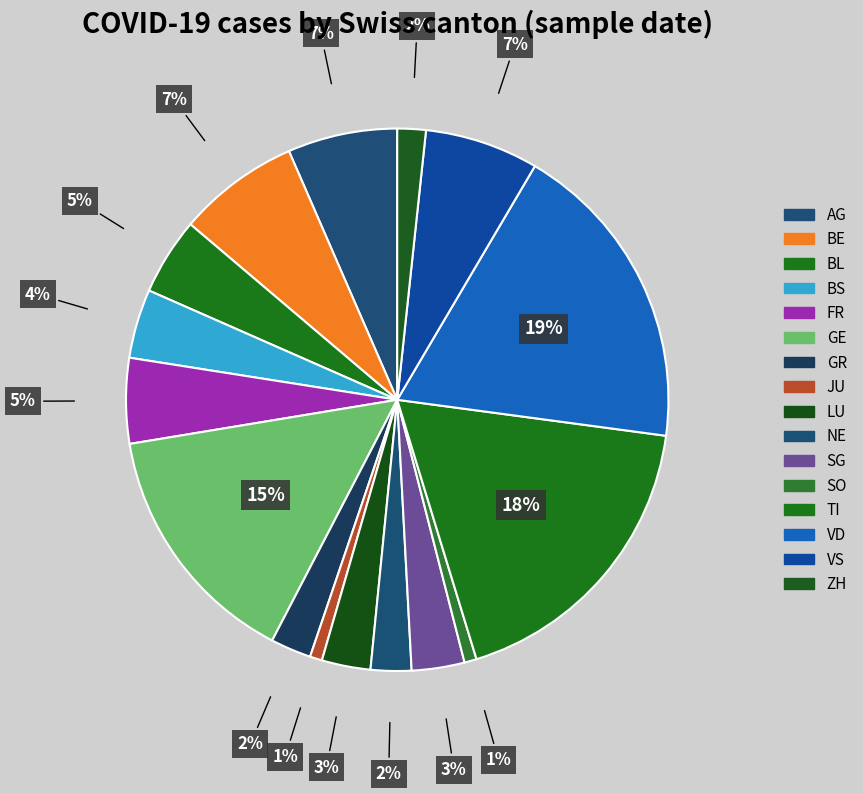

What percentage is the NE slice, to the nearest percent?

2%